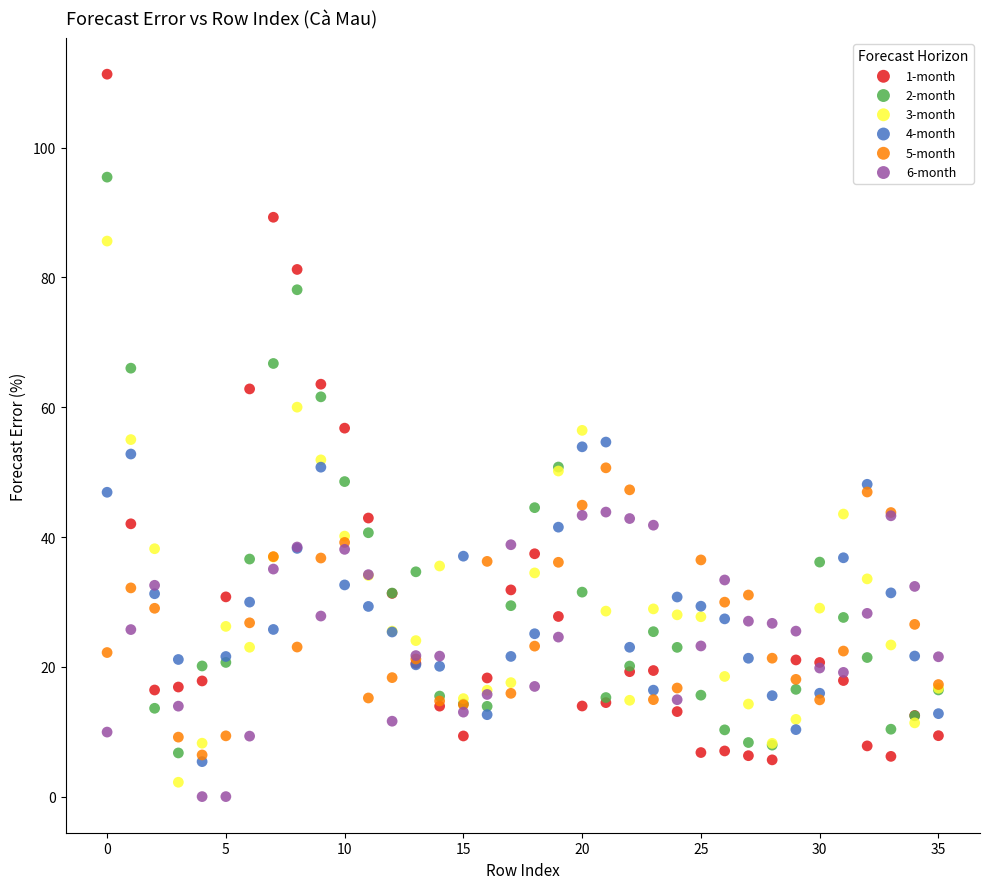

Which series contains the highest Y value?

1-month